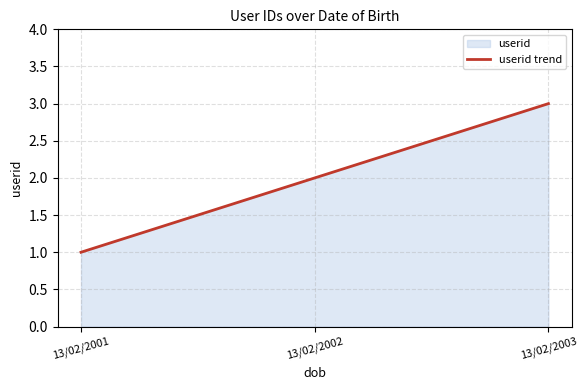

What is the difference between the values at 13/02/2001 and 13/02/2002?

1